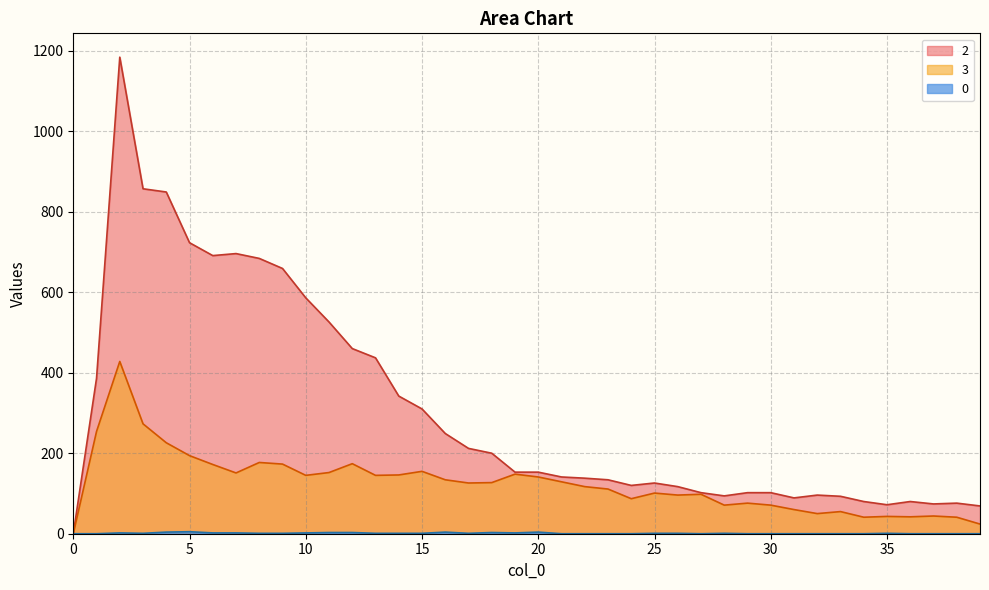

List the labels in order of 3 value, largest first.

2, 3, 1, 4, 5, 8, 12, 9, 6, 15, 11, 7, 19, 14, 10, 13, 20, 16, 21, 18, 17, 22, 23, 25, 27, 26, 24, 29, 28, 30, 31, 33, 32, 37, 35, 36, 34, 38, 39, 0